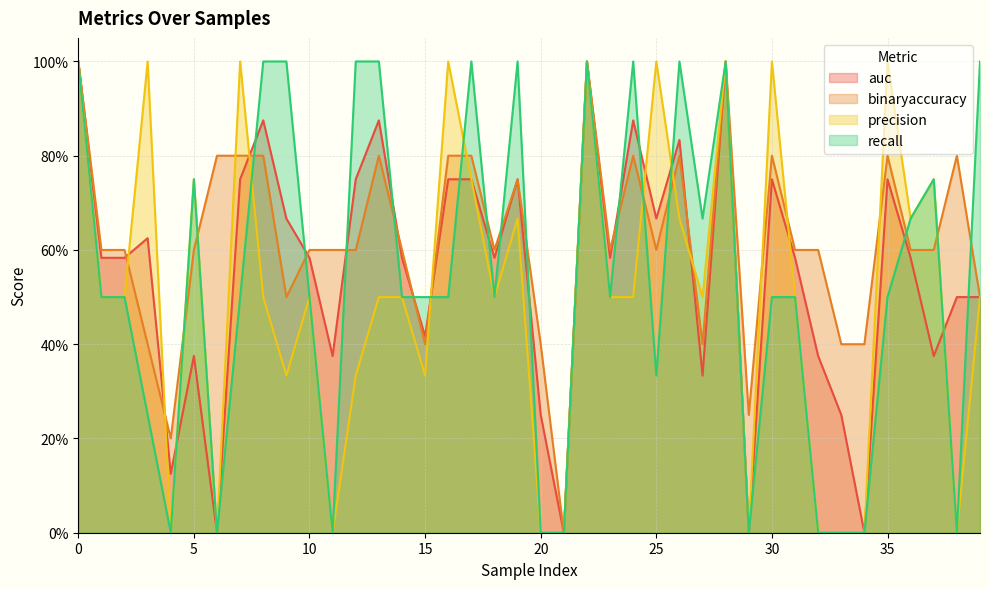

Rank the categories by recall value from highest to lowest.

0, 8, 9, 12, 13, 17, 19, 22, 24, 26, 28, 39, 5, 37, 27, 36, 1, 2, 7, 10, 14, 15, 16, 18, 23, 30, 31, 35, 25, 3, 4, 6, 11, 20, 21, 29, 32, 33, 34, 38